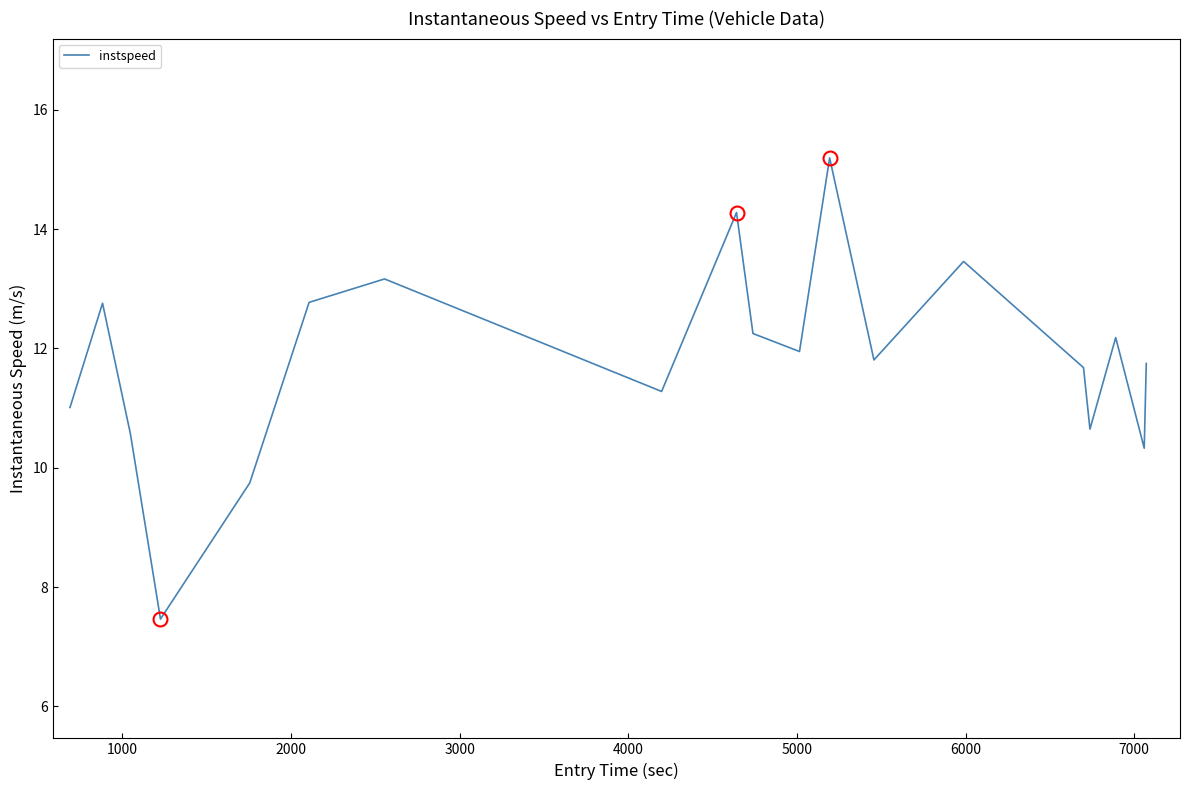

What is the minimum value shown in the chart?

7.5